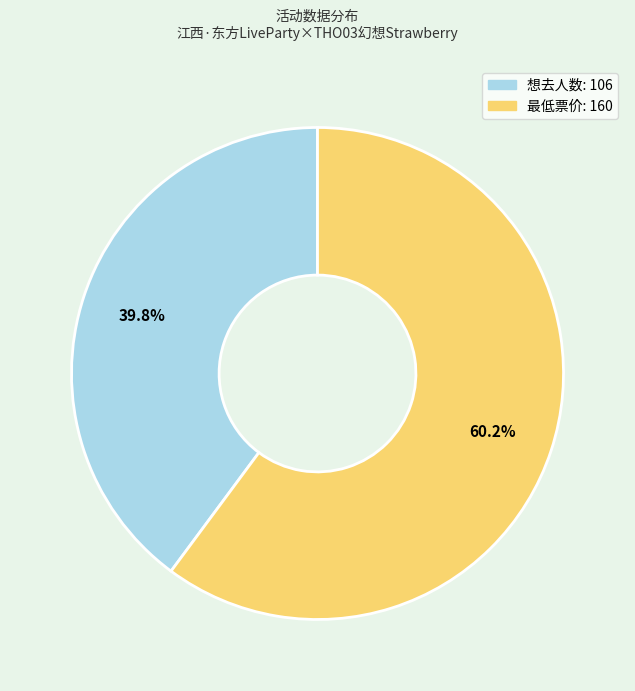

To the nearest percent, what is the difference between the largest and smallest slice percentages?

20%